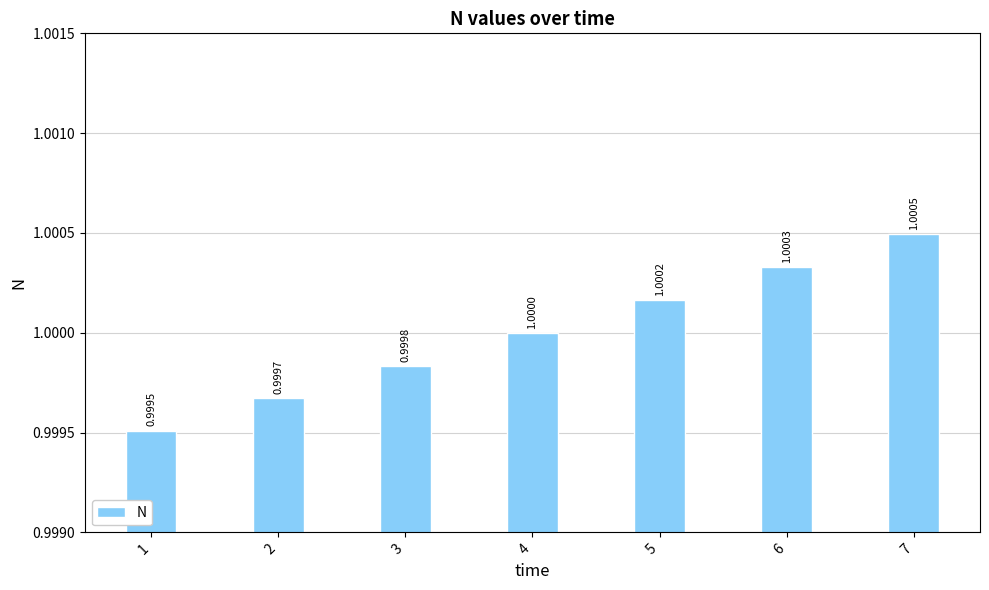

Reading left to right, what are all the values shown in this chart?

1.0	1.0	1.0	1.0	1.0	1.0	1.0